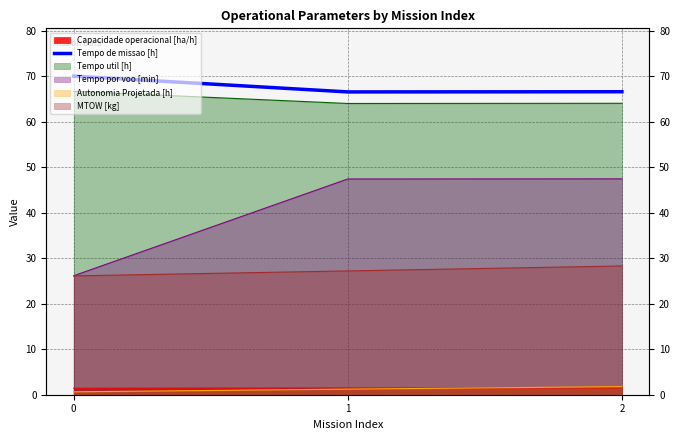

The value at 2 is 66.6. True or false?

True